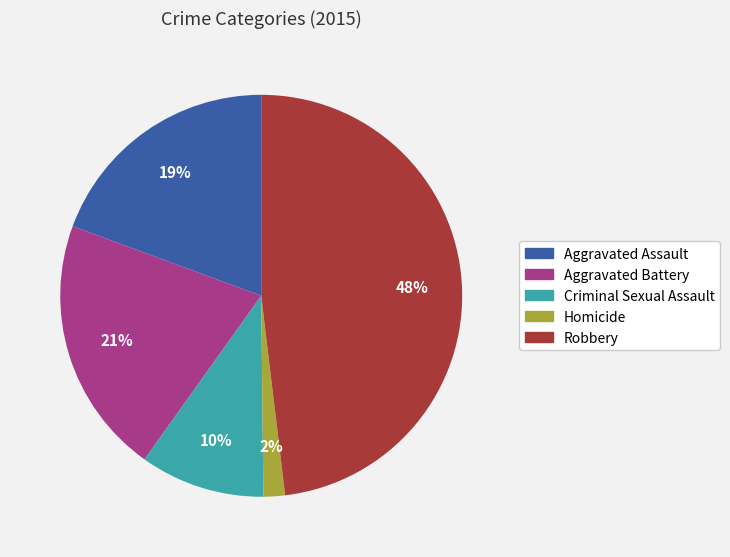

True or false: Aggravated Battery accounts for 9% of the total.

False